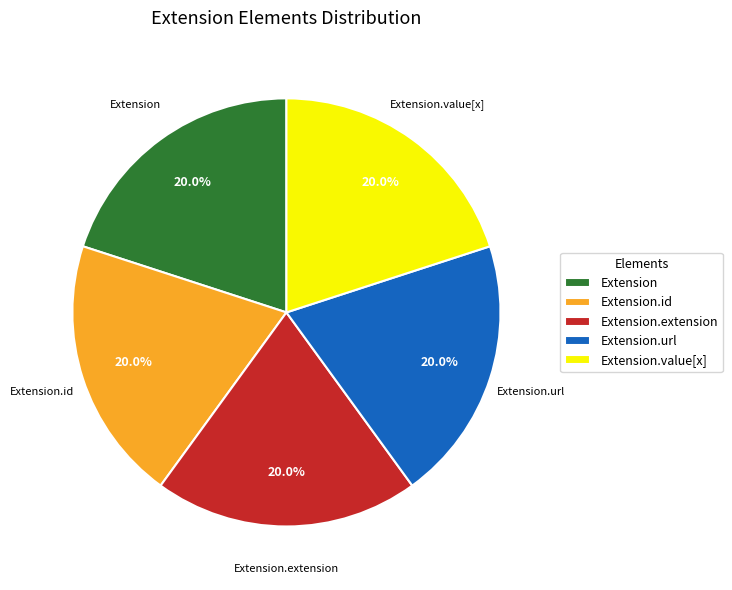

Does any single category account for the majority?

No